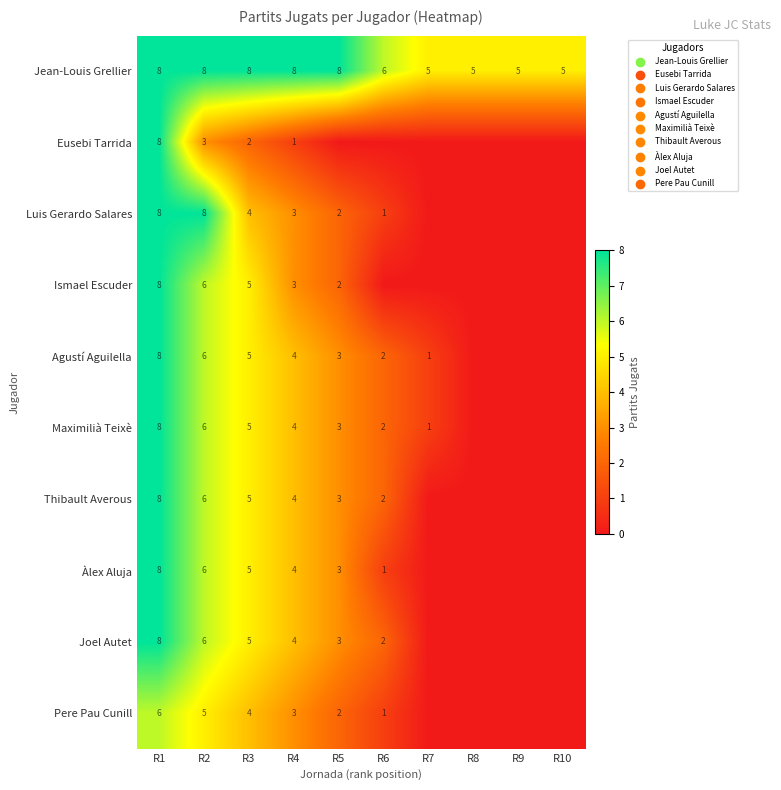

What is the difference between the Agustí Aguilella values at R2 and R4?

2